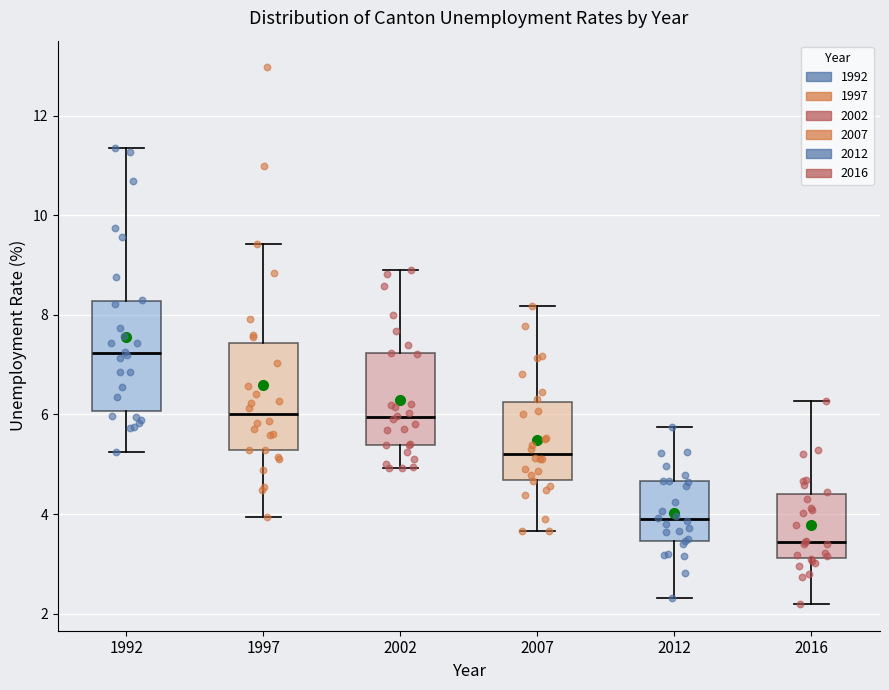

Where does the upper whisker of the box at x = 1997 end on the y-axis? The values are not printed on the chart, so give them approximately, as read against the axis.

9.4